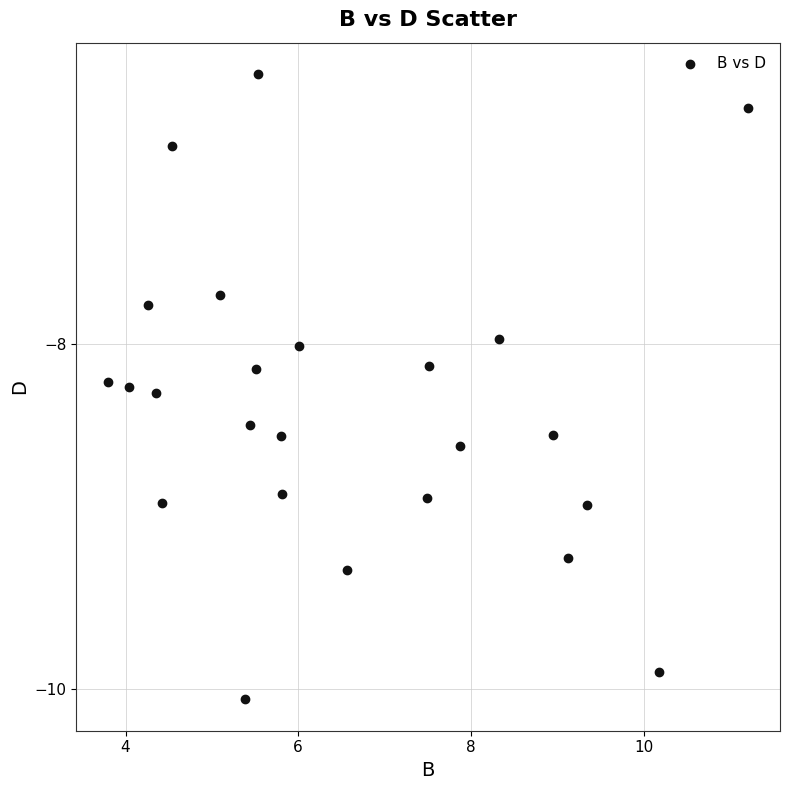

What is the range of Y values (max minus min)?

3.6